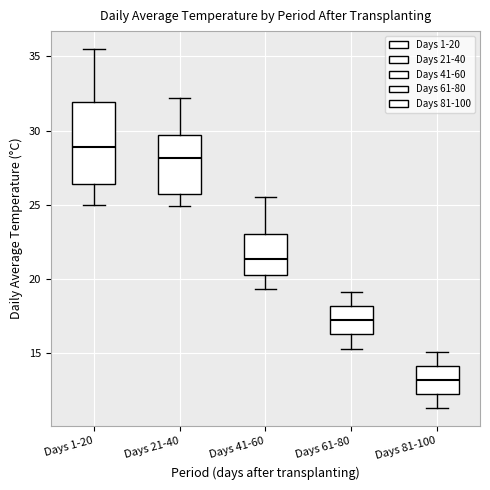

Reading left to right, transcribe this box plot: for each box, give where its median line is, the range the box spans, and where its two whiskers end, as read against the y-axis. The values are not printed on the chart, so give them approximately, as read against the axis.

Days 1-20: median 29.0, box 26.5 to 32.0, whiskers 25.0 to 35.5
Days 21-40: median 28.0, box 26.0 to 29.5, whiskers 25.0 to 32.0
Days 41-60: median 21.5, box 20.5 to 23.0, whiskers 19.5 to 25.5
Days 61-80: median 17.0, box 16.5 to 18.0, whiskers 15.5 to 19.0
Days 81-100: median 13.0, box 12.5 to 14.0, whiskers 11.5 to 15.0